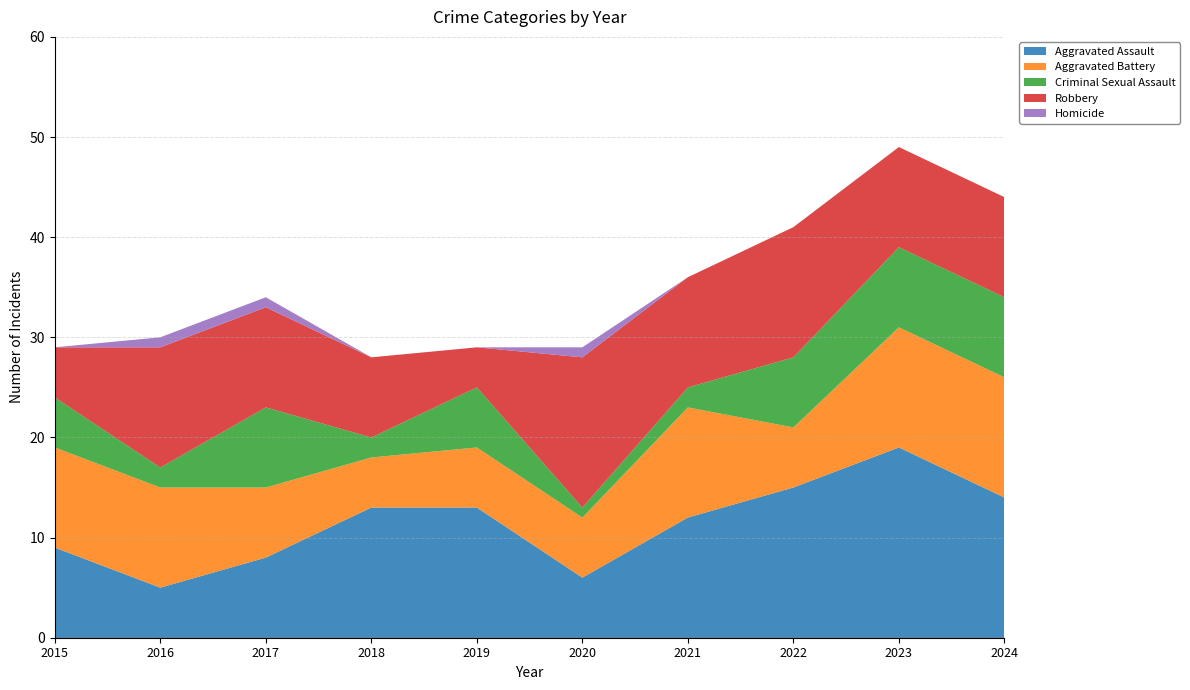

Reading left to right, what are all the values shown in this chart?

Aggravated Assault: 2015=9	2016=5	2017=8	2018=13	2019=13	2020=6	2021=12	2022=15	2023=19	2024=14
Aggravated Battery: 2015=10	2016=10	2017=7	2018=5	2019=6	2020=6	2021=11	2022=6	2023=12	2024=12
Criminal Sexual Assault: 2015=5	2016=2	2017=8	2018=2	2019=6	2020=1	2021=2	2022=7	2023=8	2024=8
Robbery: 2015=5	2016=12	2017=10	2018=8	2019=4	2020=15	2021=11	2022=13	2023=10	2024=10
Homicide: 2015=0	2016=1	2017=1	2018=0	2019=0	2020=1	2021=0	2022=0	2023=0	2024=0